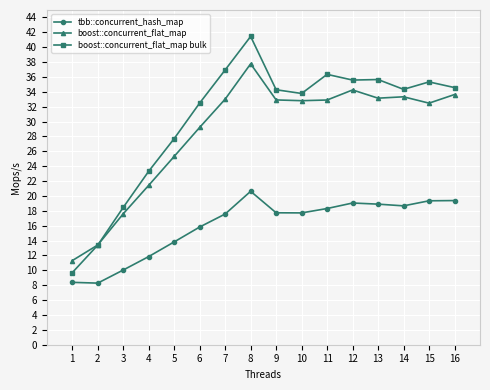

What is the difference between the tbb::concurrent_hash_map values at 5 and 8?

6.8